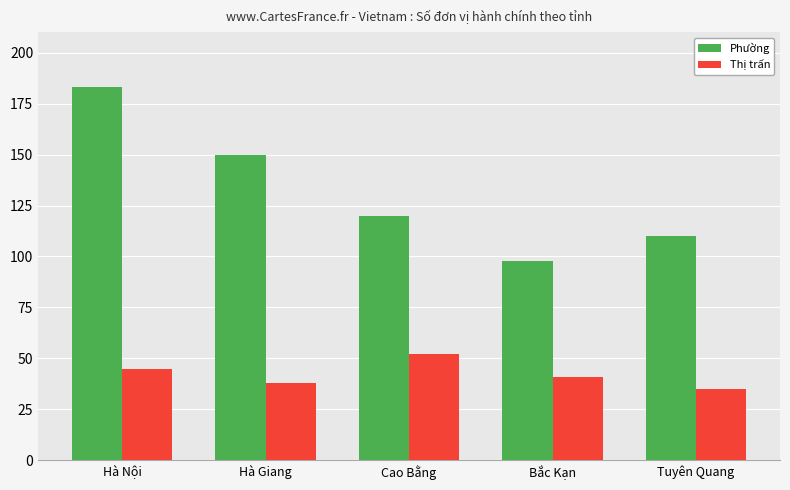

Reading right to left, extract all data points from this chart.

Phường: Tuyên Quang=110	Bắc Kạn=98	Cao Bằng=120	Hà Giang=150	Hà Nội=183
Thị trấn: Tuyên Quang=35	Bắc Kạn=41	Cao Bằng=52	Hà Giang=38	Hà Nội=45